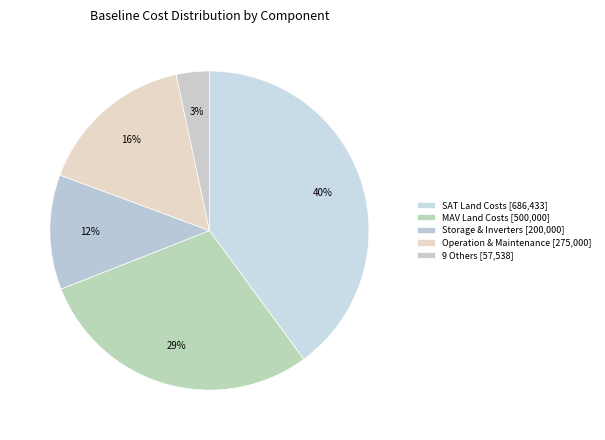

How many slices are in this pie chart?

5